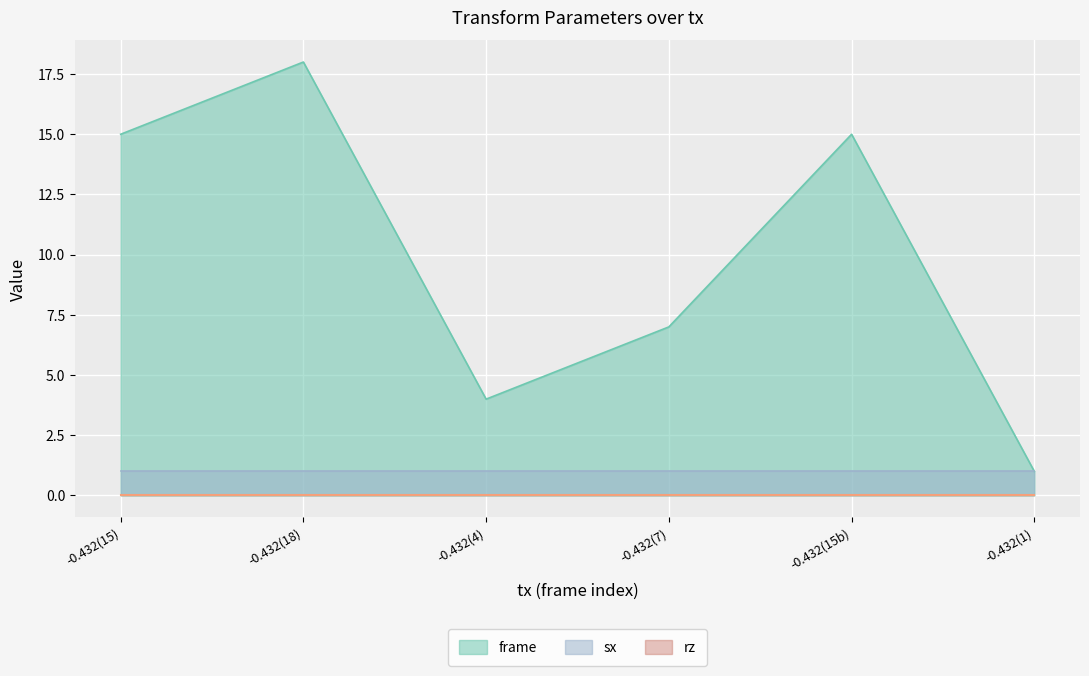

At how many categories does at least one series exceed 8?

3